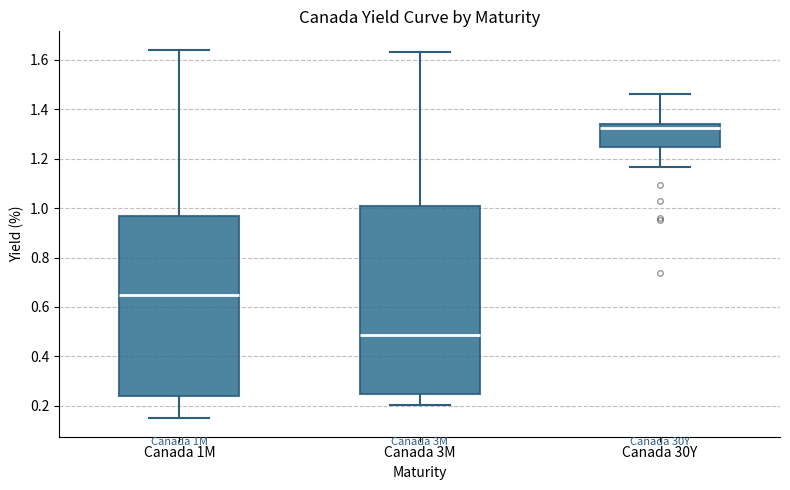

Which box is the tallest, from its lower edge to its upper edge?

Canada 3M